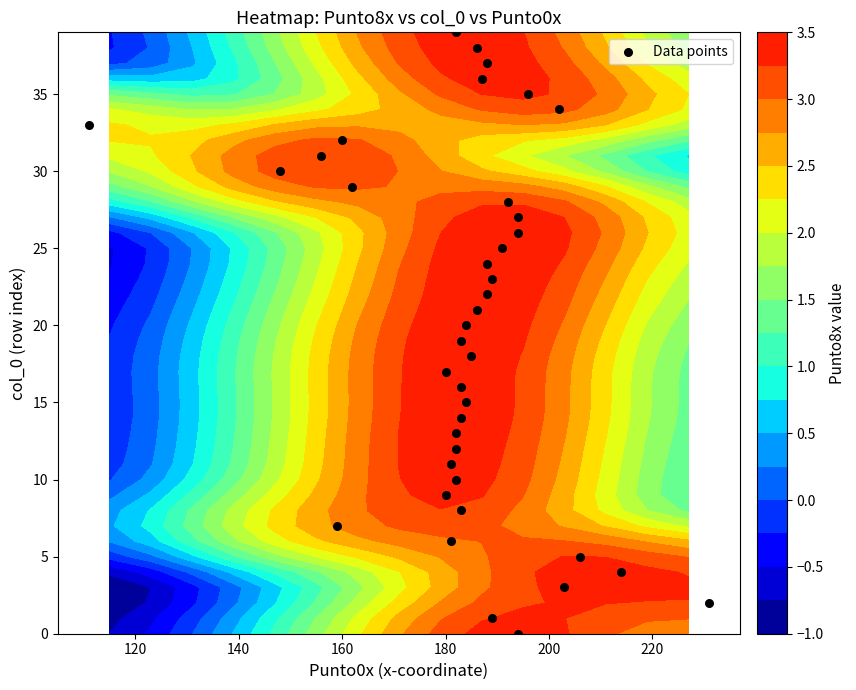

What is the difference between the maximum and second lowest values?

38